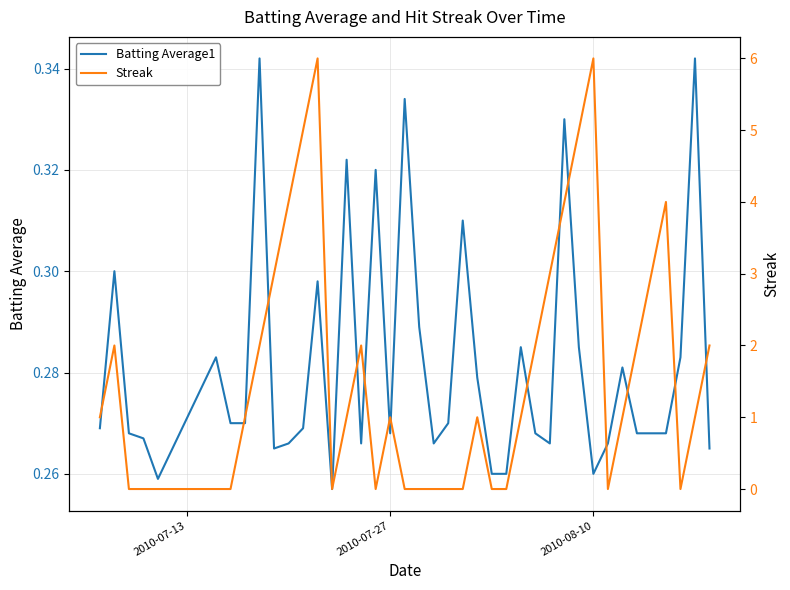

How many Batting Average1 values are between 0 and 1?

40